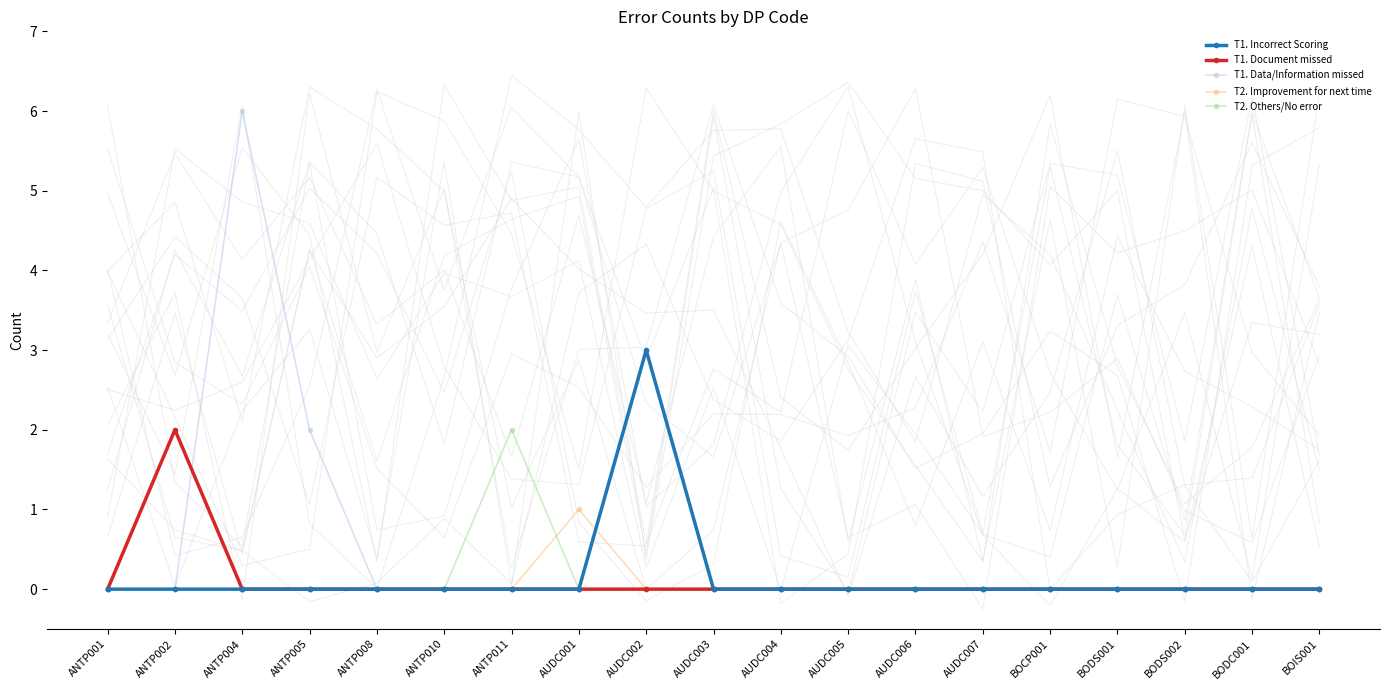

Which series changed the most between ANTP001 and AUDC005?

T1. Incorrect Scoring